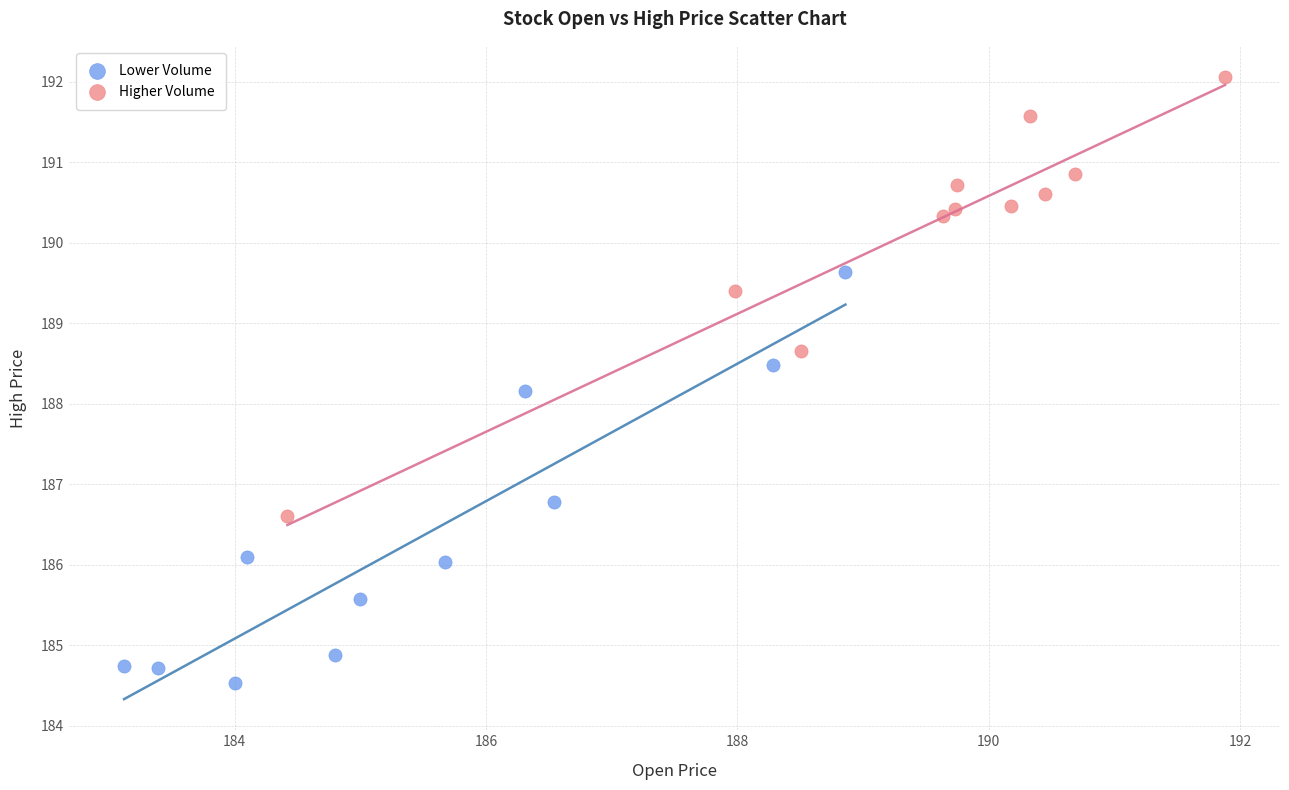

Which series reaches the maximum Y coordinate?

Higher Volume